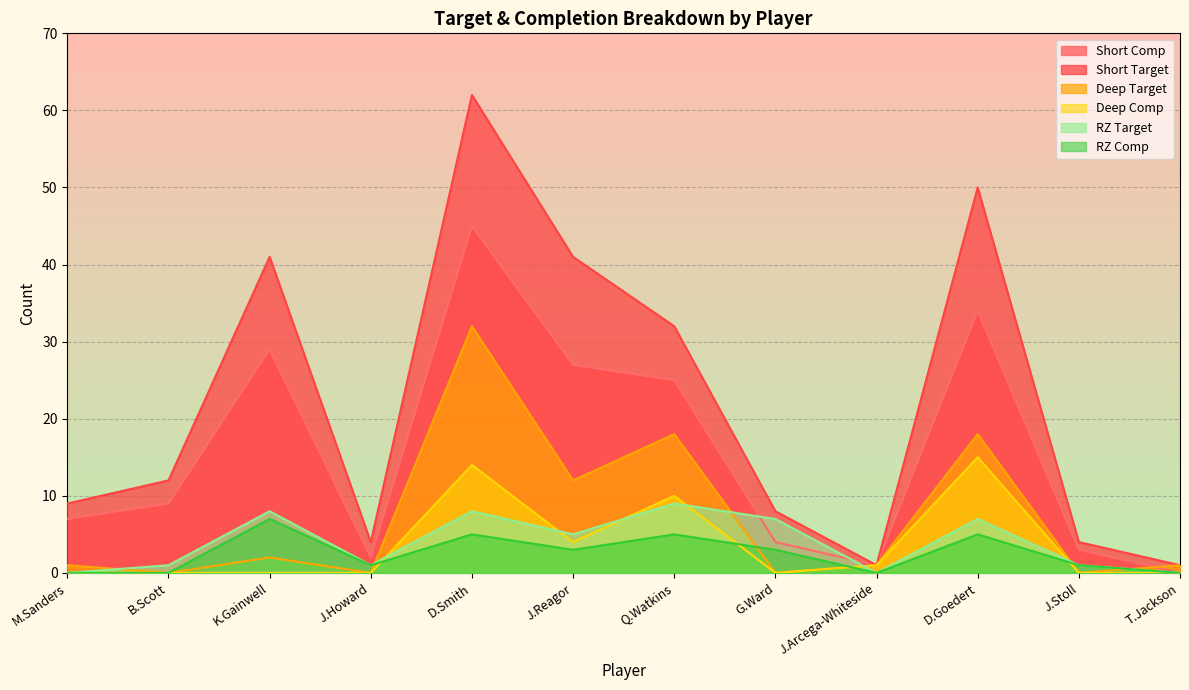

What is the label of the 11th point from the left?

J.Stoll